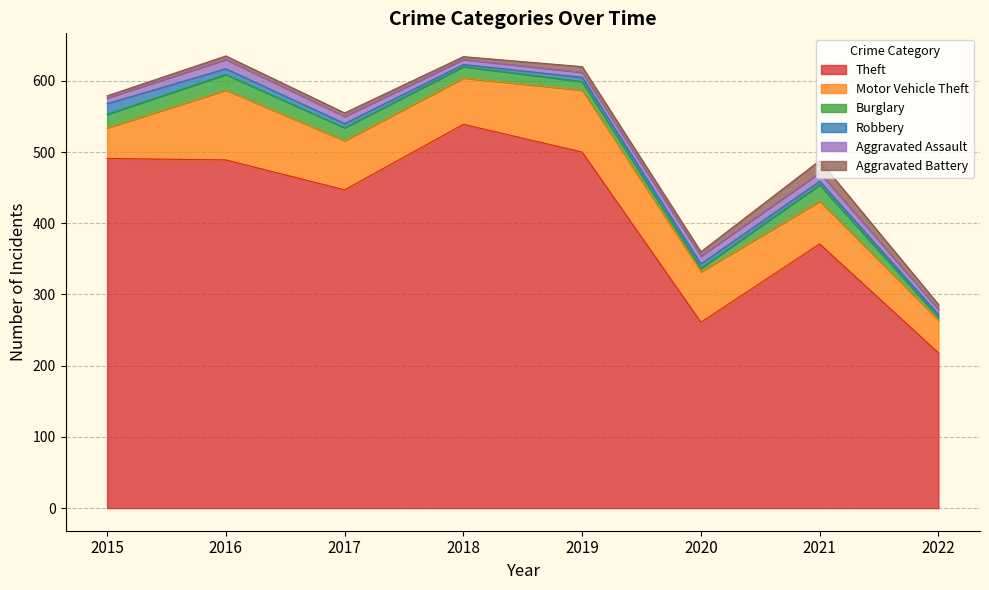

Count the number of categories in the chart.

8